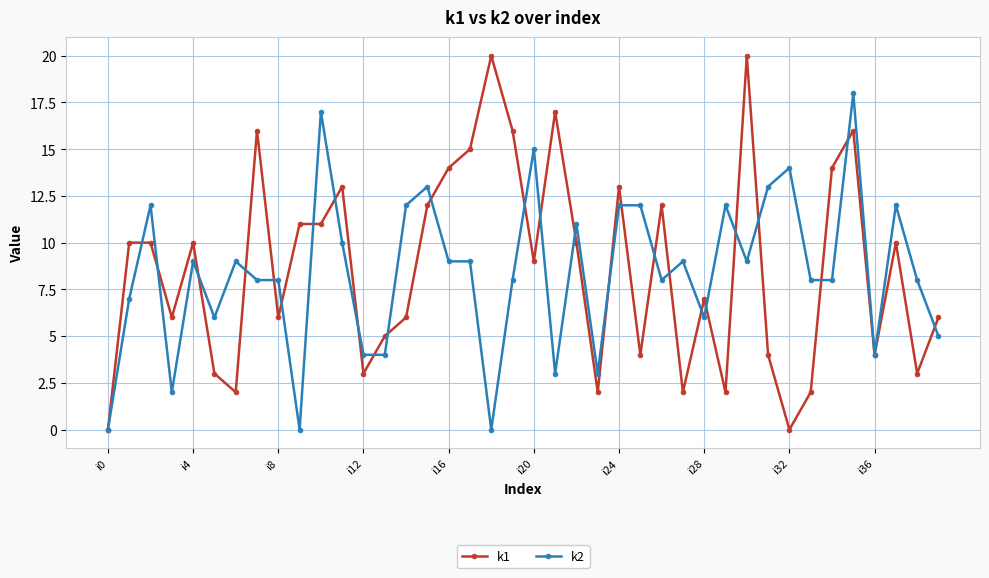

True or false: k1 has more than 1 interior local peaks.

True